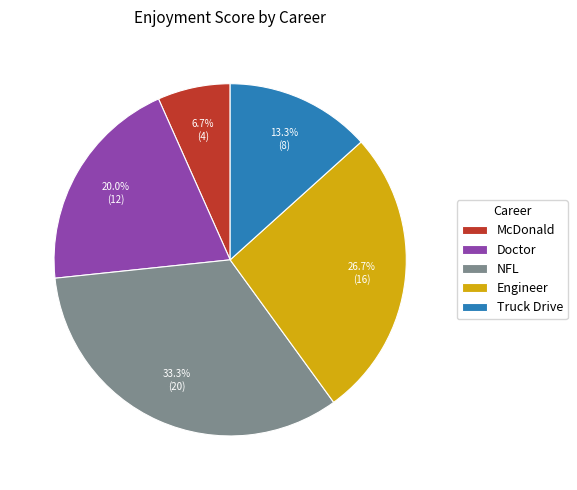

To the nearest percent, what is the difference between the Doctor and Truck Drive slice percentages?

7%